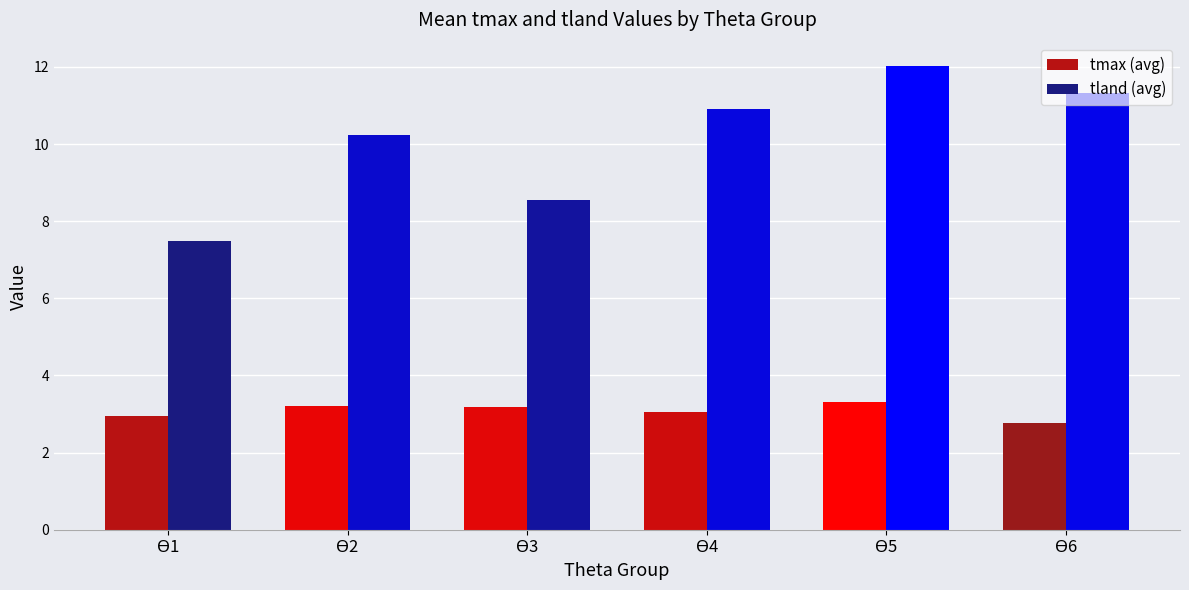

Which series has the largest total across all categories?

tland (avg)